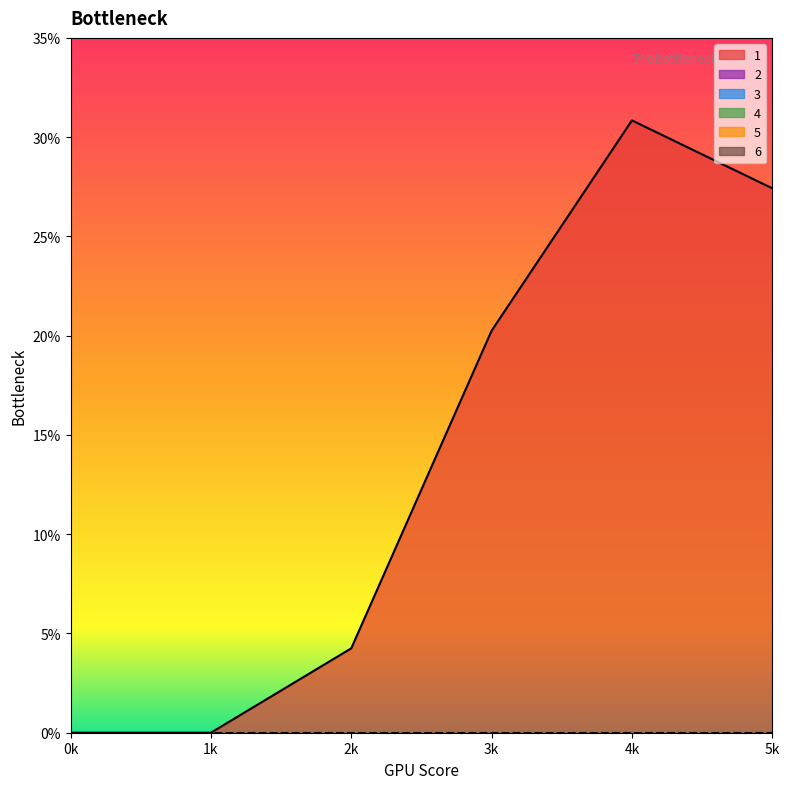

How many data points does each series have?

6